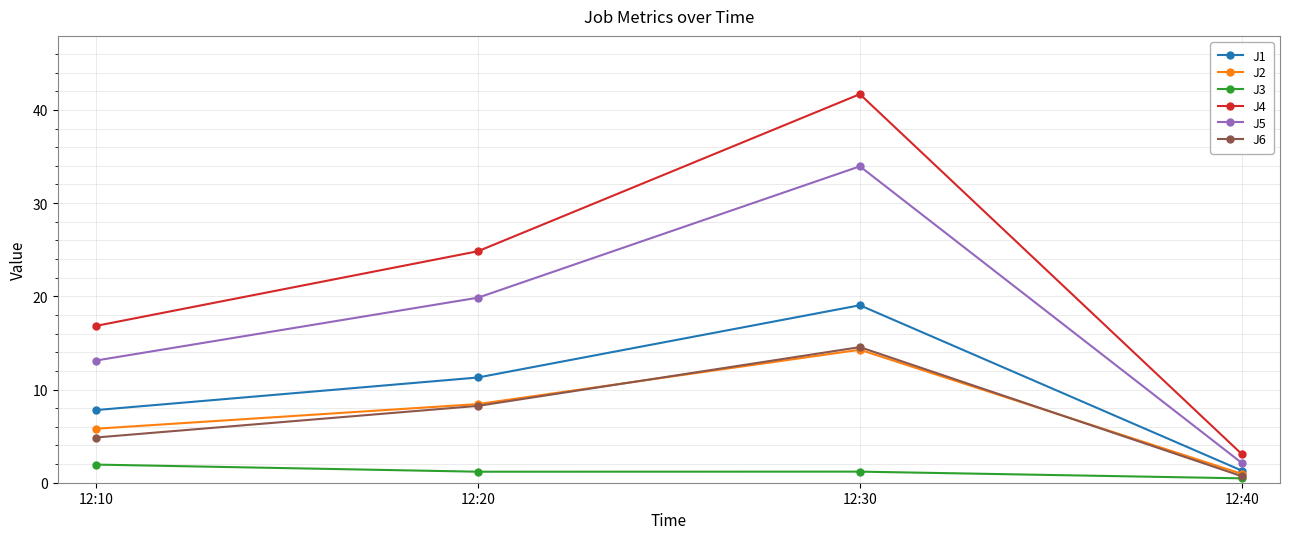

List the labels in order of J5 value, largest first.

12:30, 12:20, 12:10, 12:40